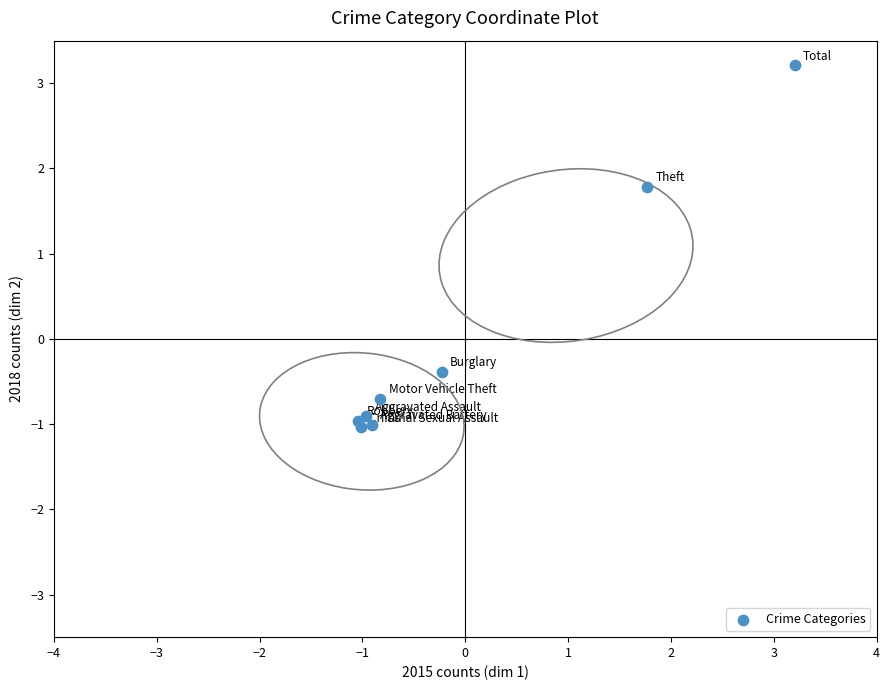

What is the range of X values (max minus min)?

4.2